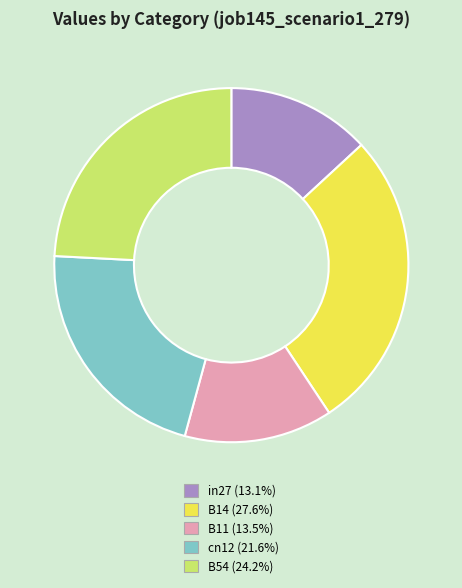

What is the largest slice in the pie chart?

B14